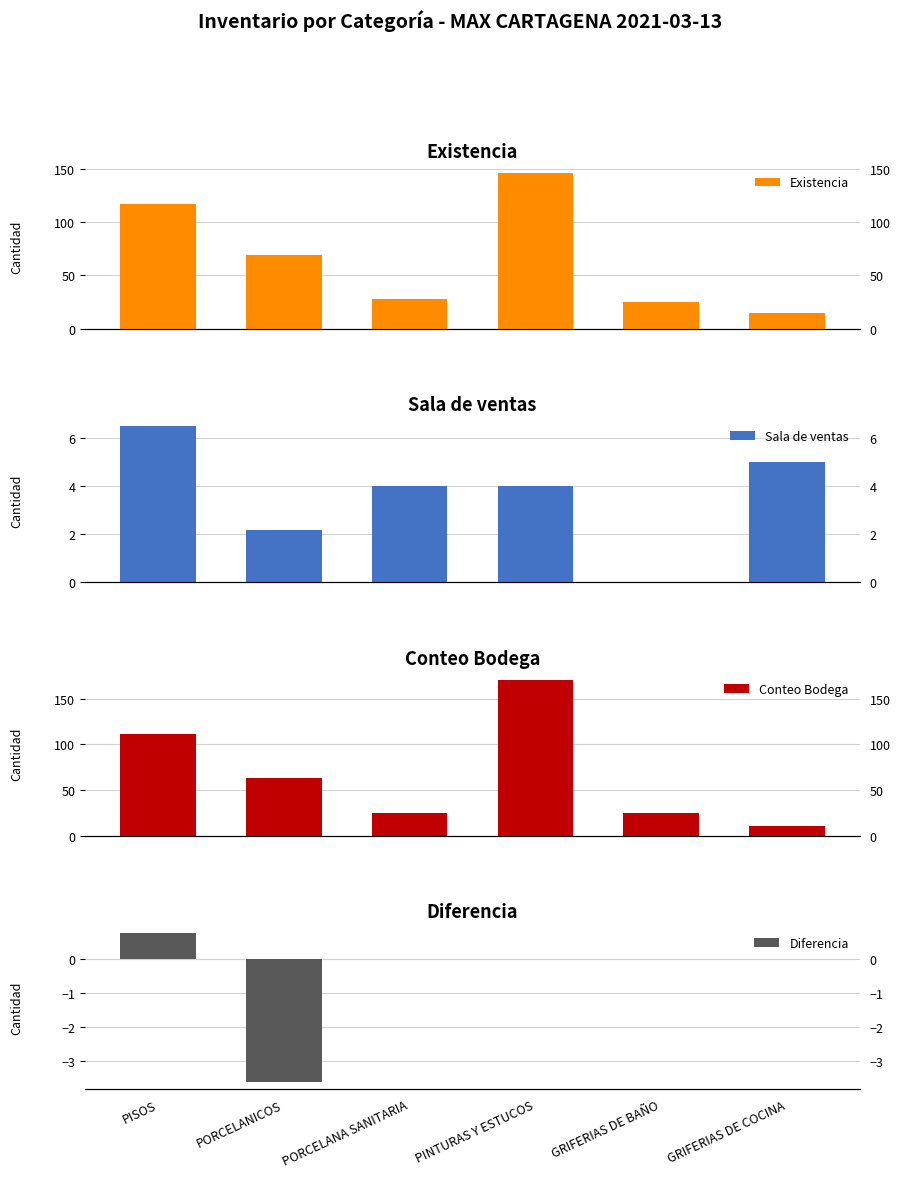

How many bars are there in each group?

4